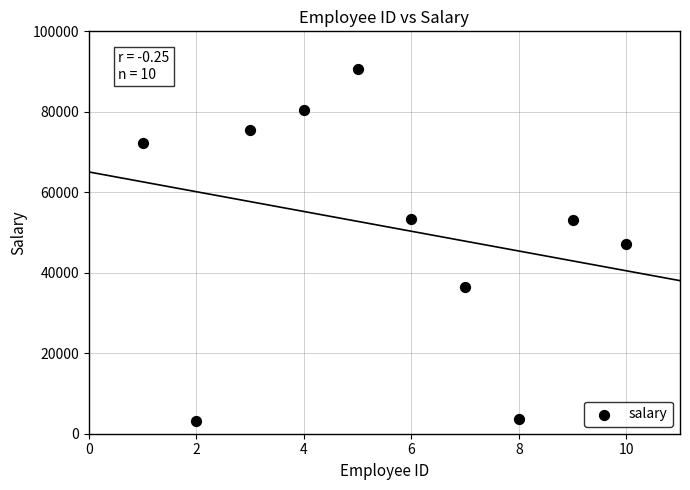

What is the average X value?

6